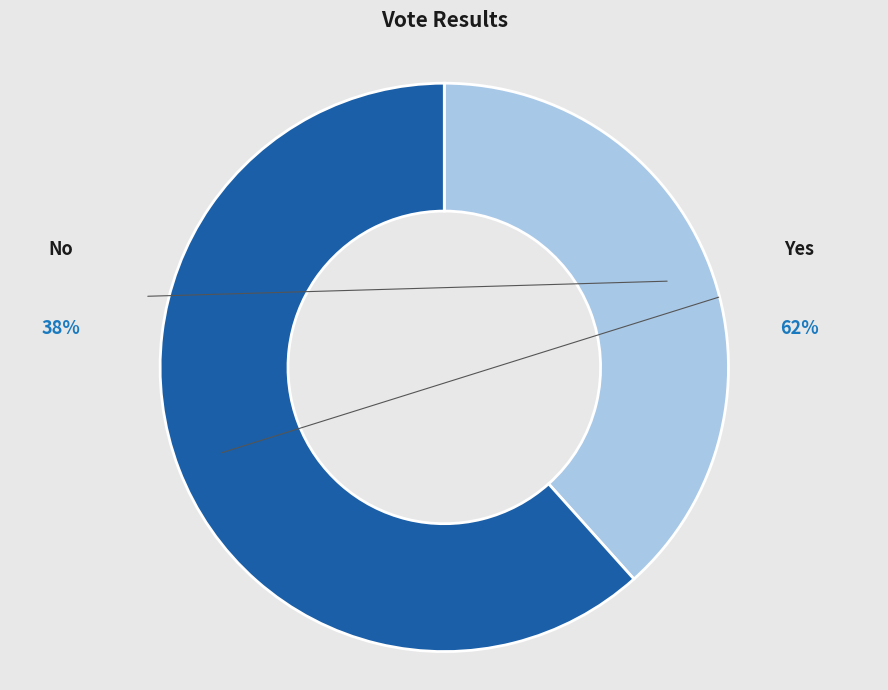

The no slice represents 38% of the pie. True or false?

True